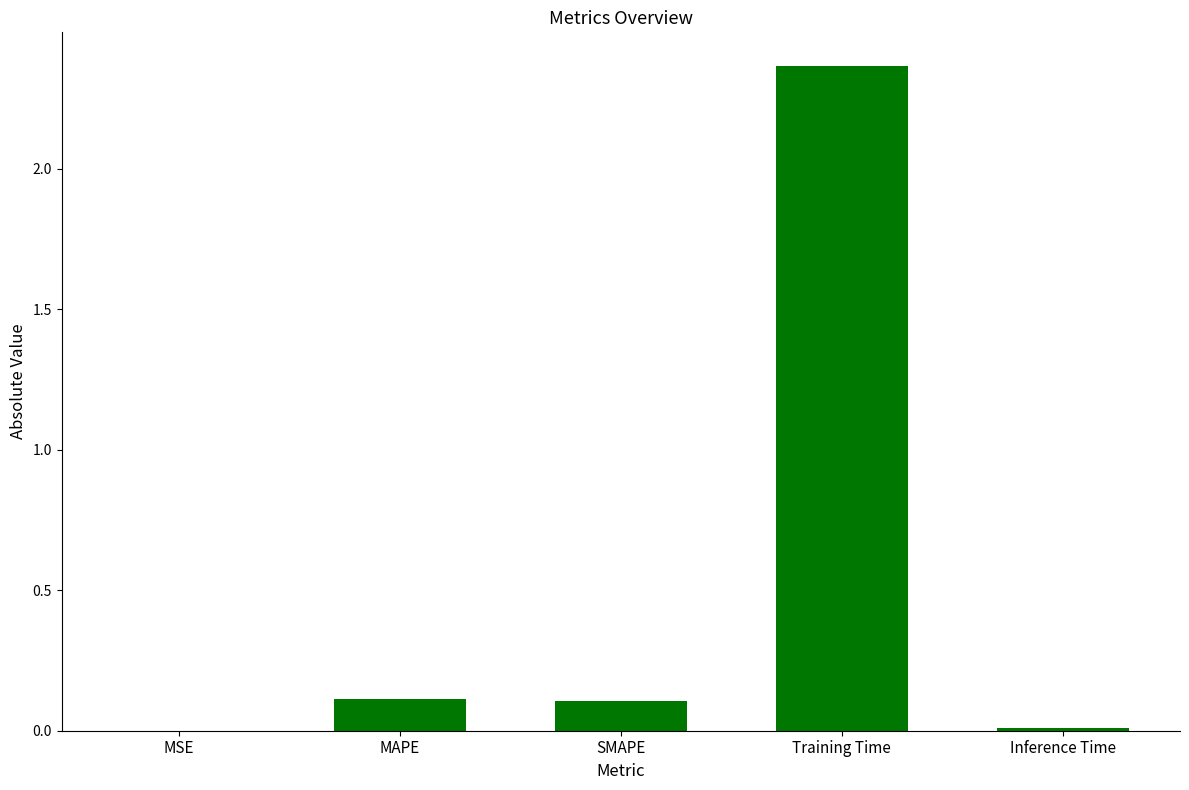

Which label corresponds to the largest value in the chart?

Training Time